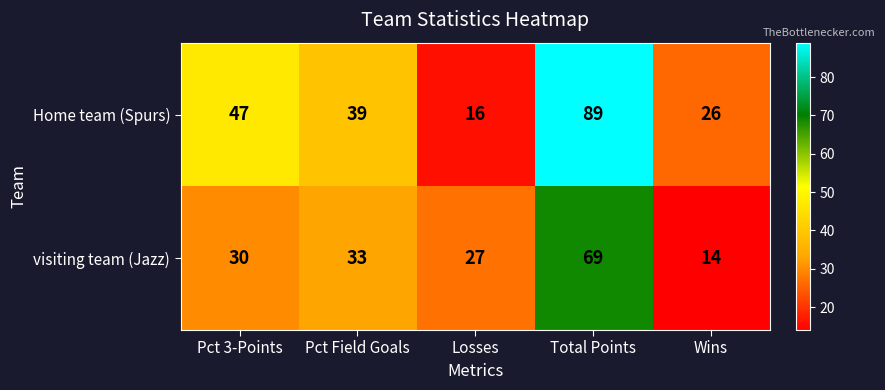

Reading left to right, transcribe all the data shown in this chart.

Home team (Spurs): Pct 3-Points=47	Pct Field Goals=39	Losses=16	Total Points=89	Wins=26
visiting team (Jazz): Pct 3-Points=30	Pct Field Goals=33	Losses=27	Total Points=69	Wins=14